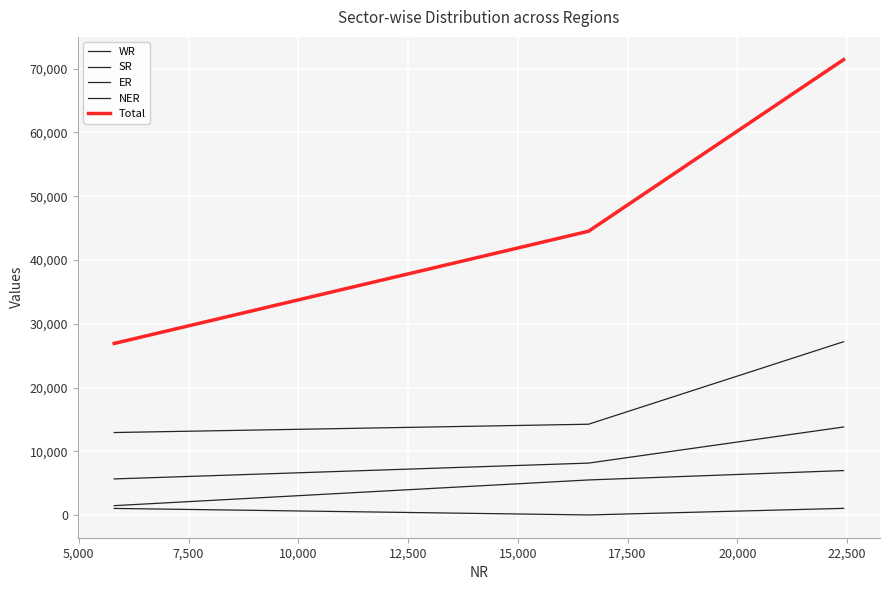

What is the sum of all ER values?

13944